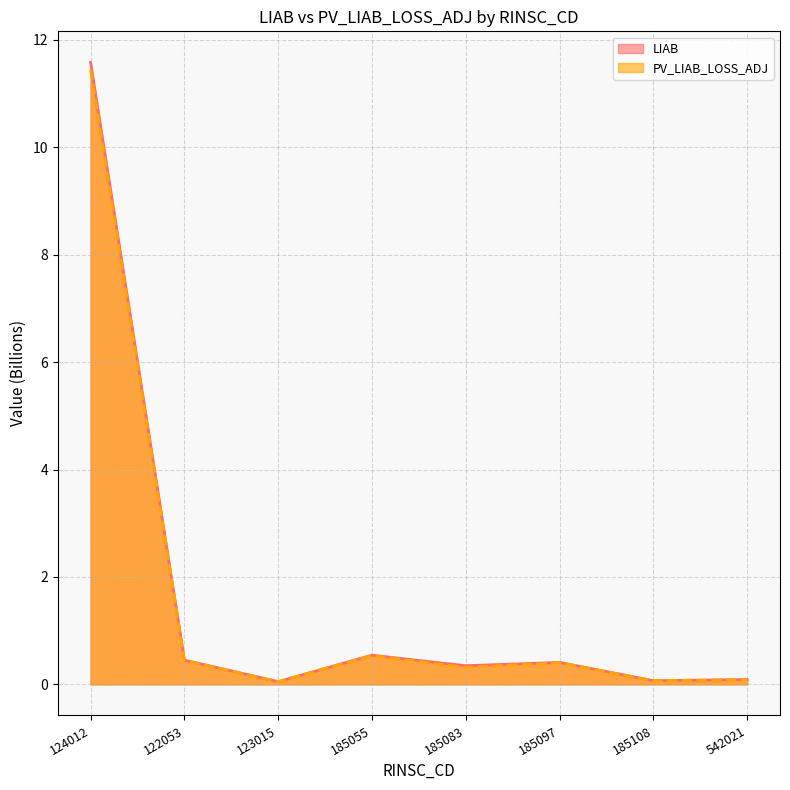

Is it true that PV_LIAB_LOSS_ADJ equals 0.0 at 123015?

False